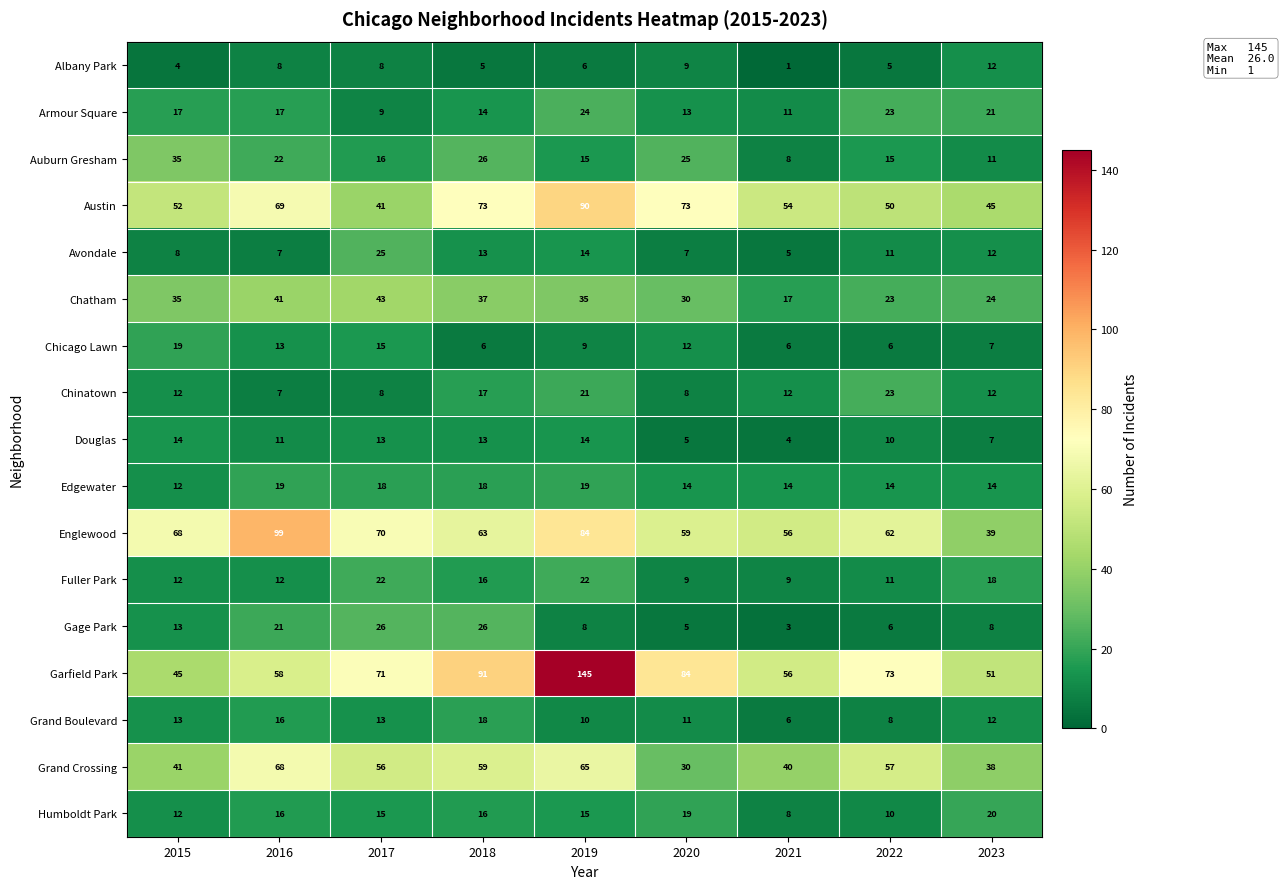

Count the number of categories in the chart.

9